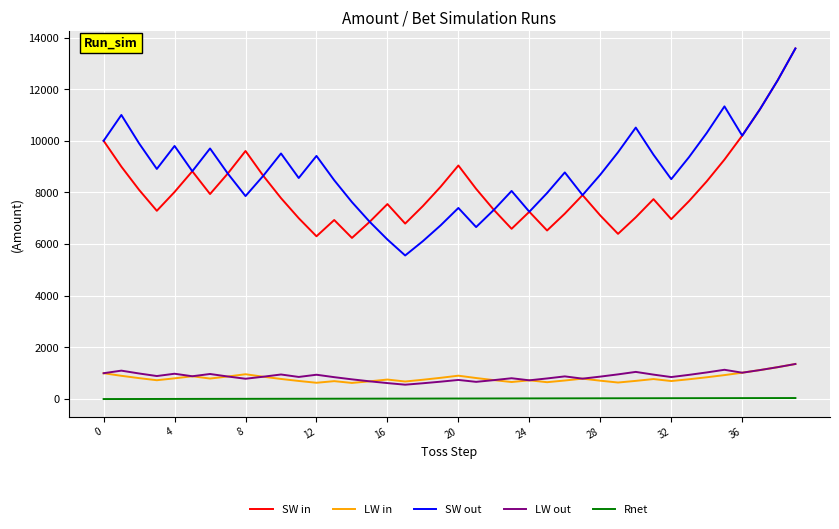

Which series has the widest spread of values?

SW out